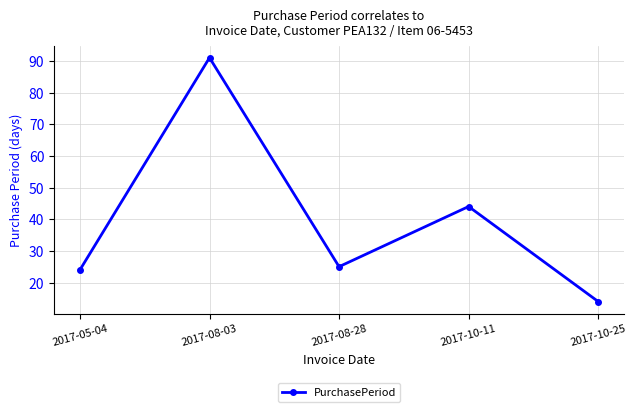

What is the minimum value shown in the chart?

14